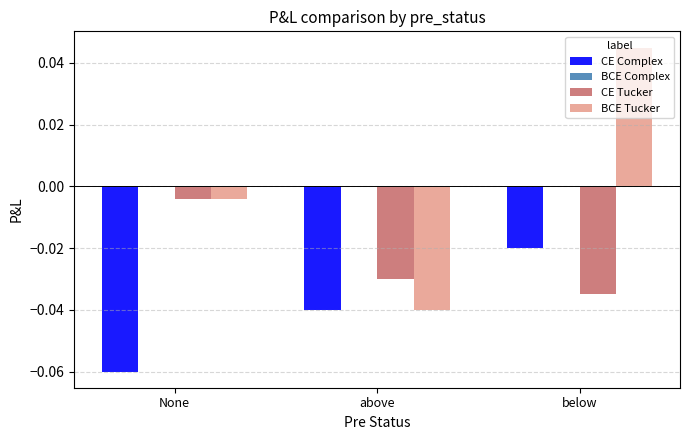

How many categories are shown in the chart?

3